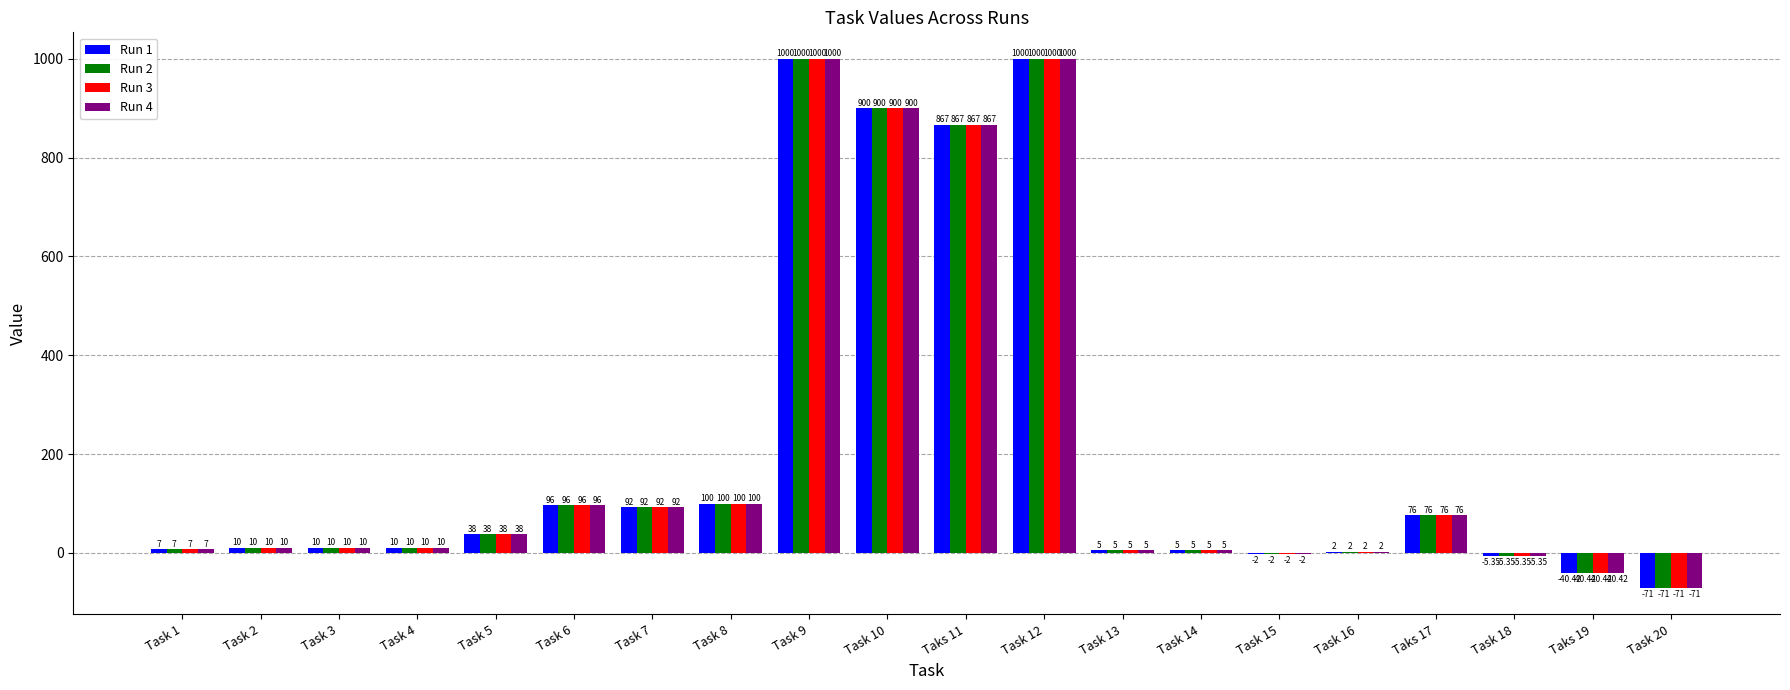

What is the total value across all series at Task 10?

3600.0